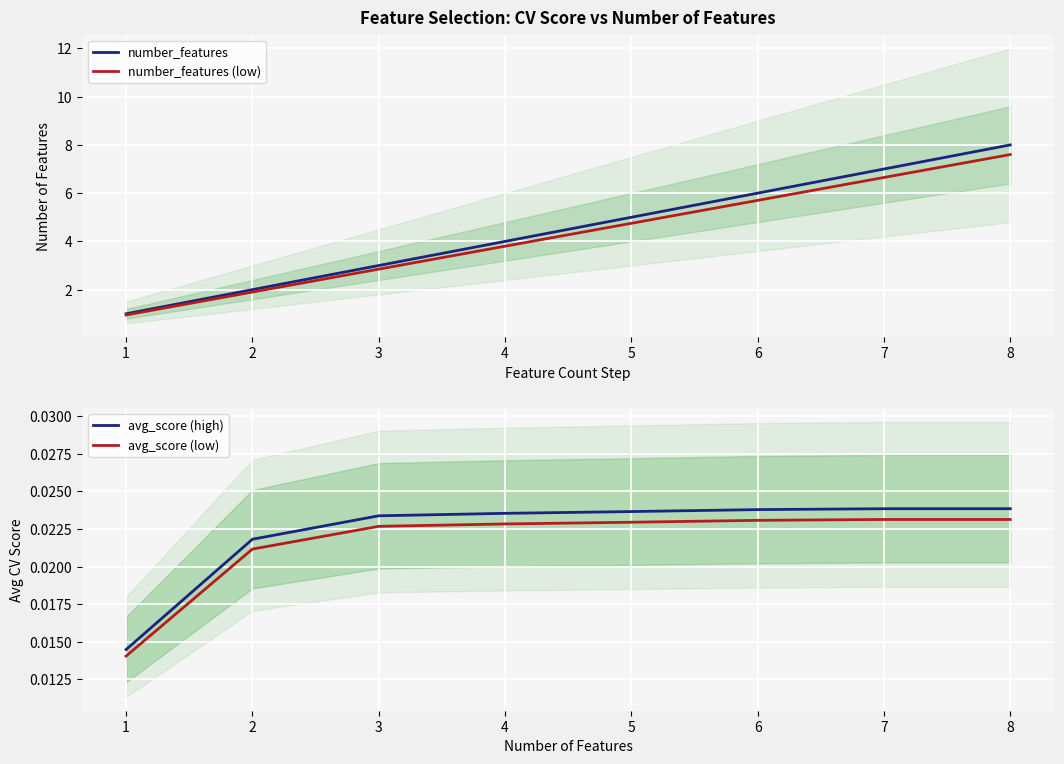

At 1, list the series in order from largest to smallest.

number_features, number_features (low), avg_score (high), avg_score (low)